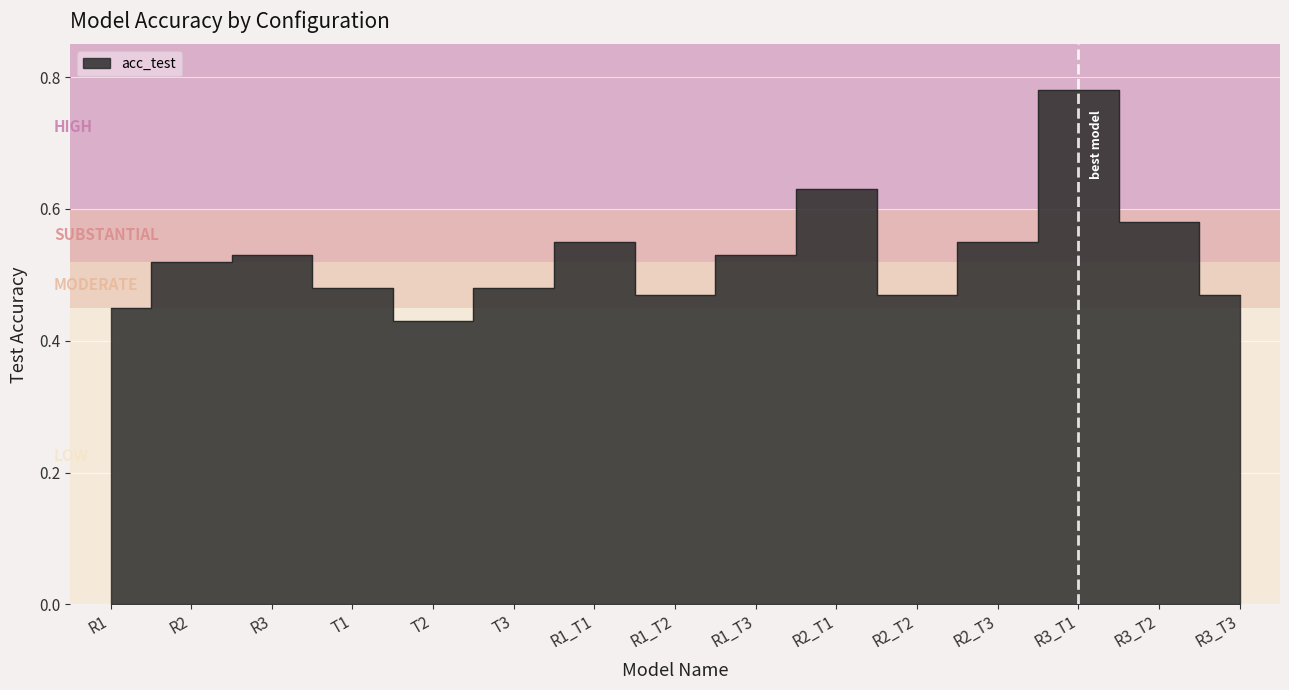

The value at T3 is 0.5. True or false?

True